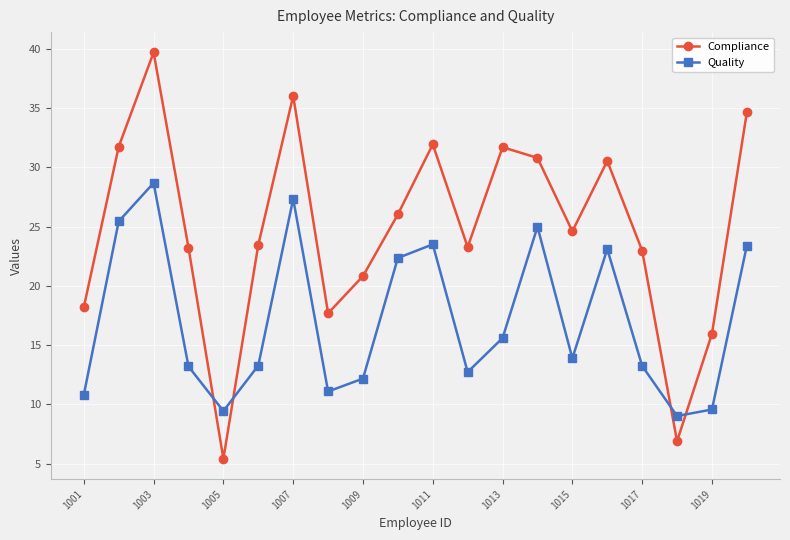

How many distinct data groups are displayed?

2